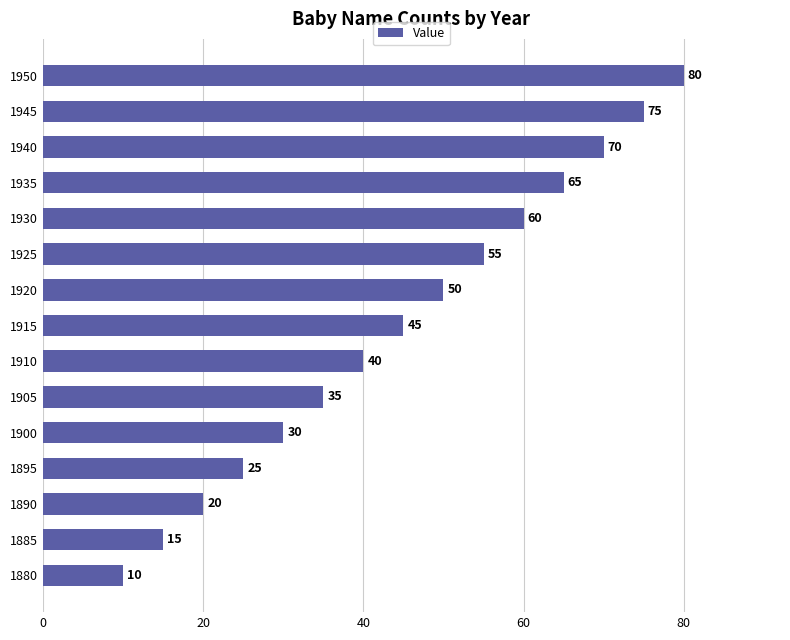

The chart shows a value of 15 at 1885. True or false?

True